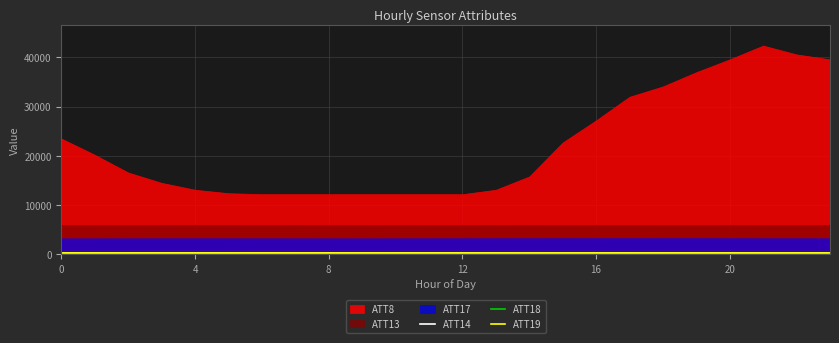

What is the value of the ATT18 point at the 20th from the left?

281.3